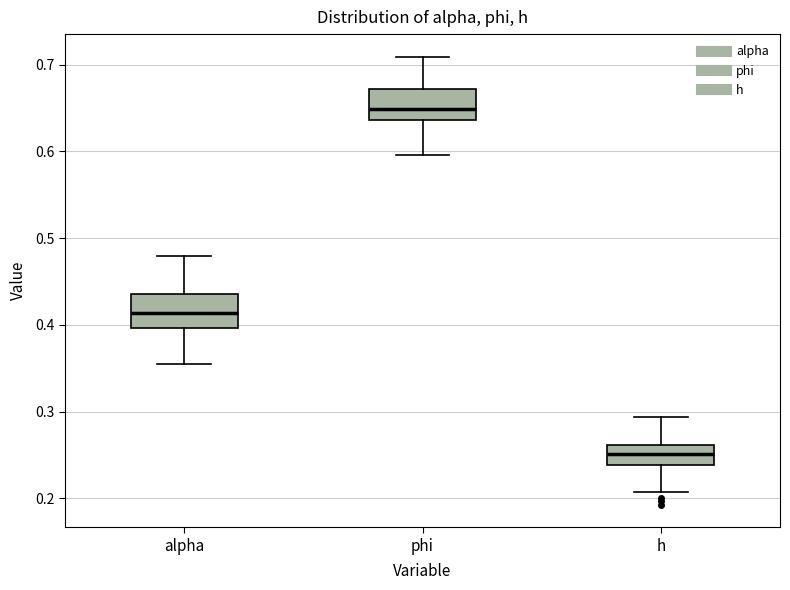

Reading left to right, read every box against the y-axis: the position of its median line, the range the box covers, and the ends of its whiskers. The values are not printed on the chart, so give them approximately, as read against the axis.

alpha: median 0.41, box 0.40 to 0.44, whiskers 0.35 to 0.48
phi: median 0.65, box 0.64 to 0.67, whiskers 0.60 to 0.71
h: median 0.25, box 0.24 to 0.26, whiskers 0.21 to 0.29